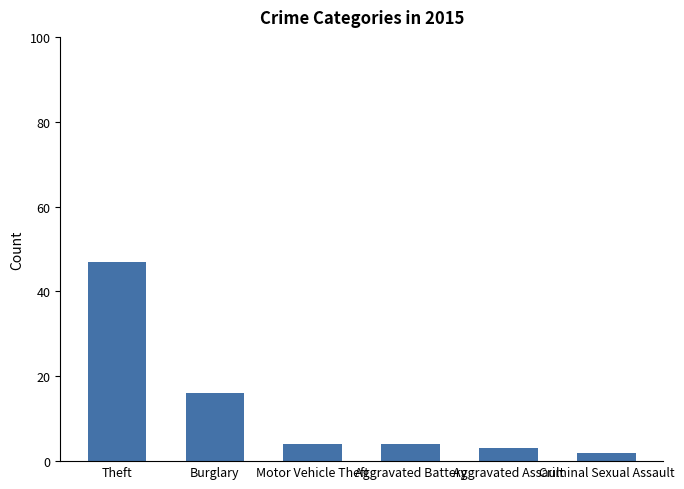

Which label corresponds to the smallest value in the chart?

Criminal Sexual Assault